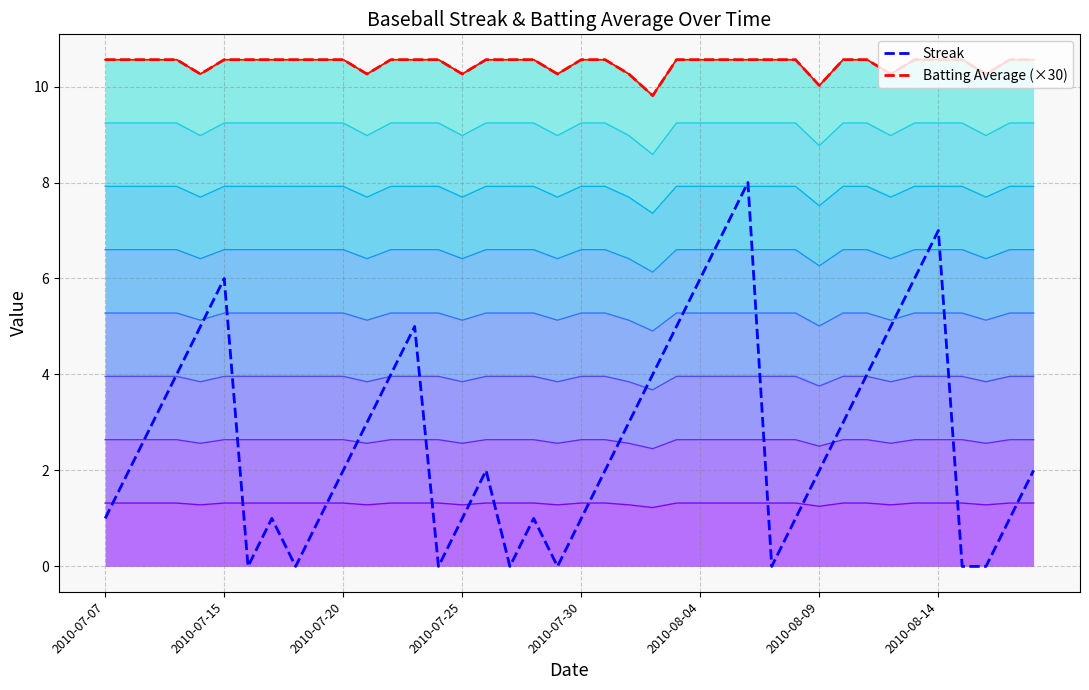

What position from the left is 2010-08-03?

25